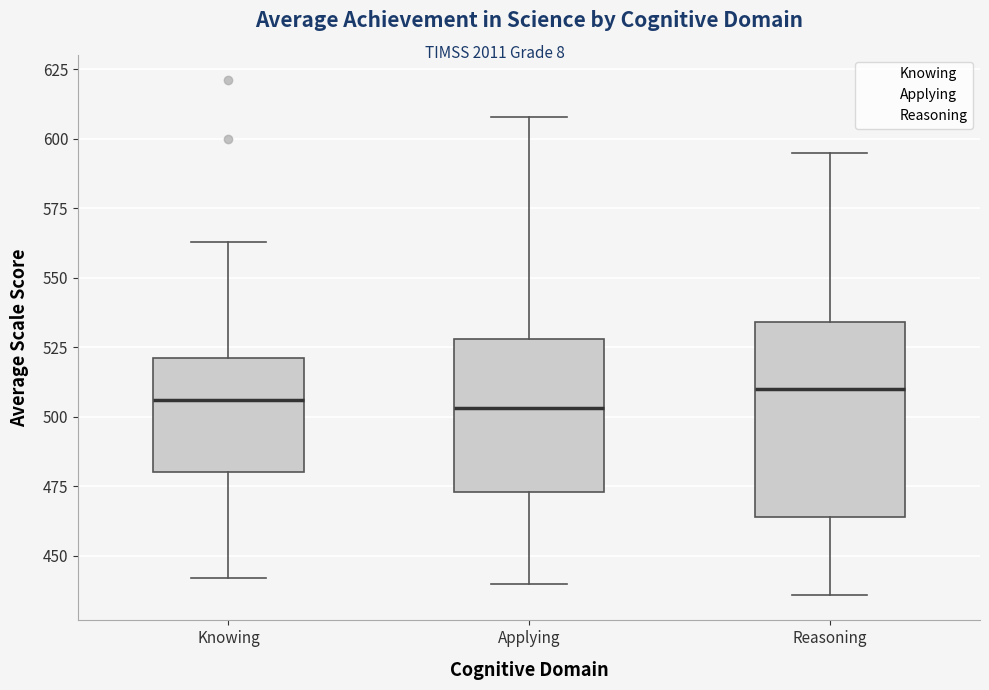

Which box is the tallest, from its lower edge to its upper edge?

Reasoning